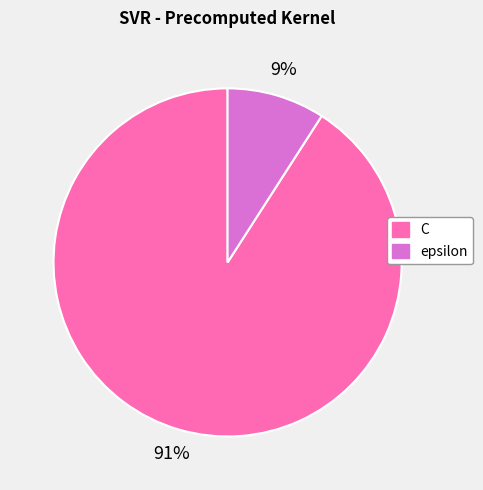

Do epsilon and C together represent more than half of the pie?

Yes